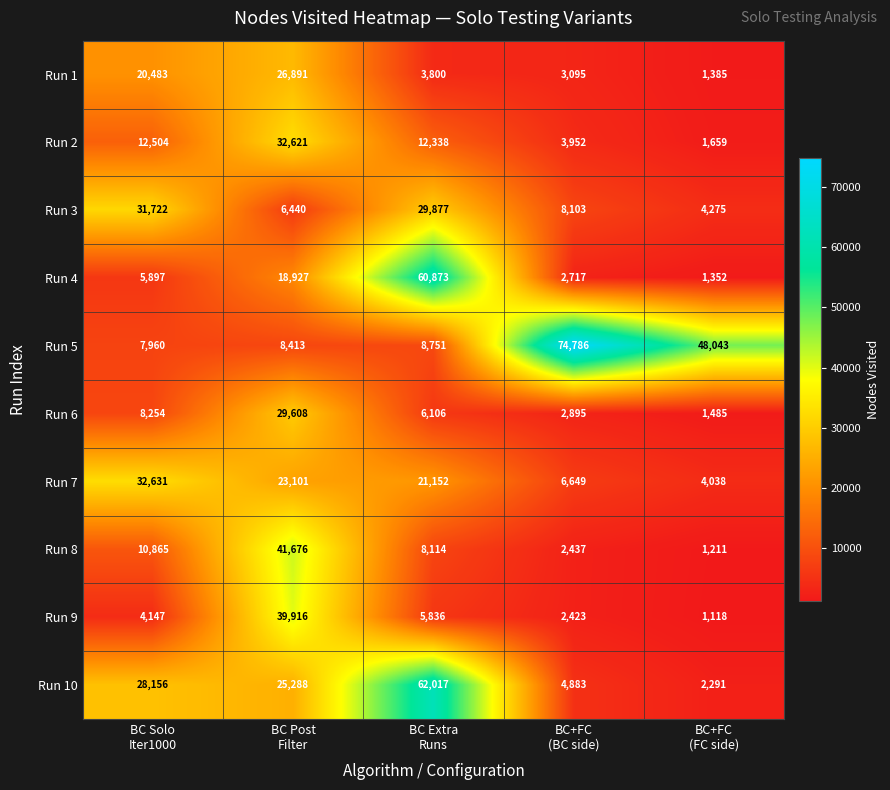

What is the minimum value for Run 1?

1385